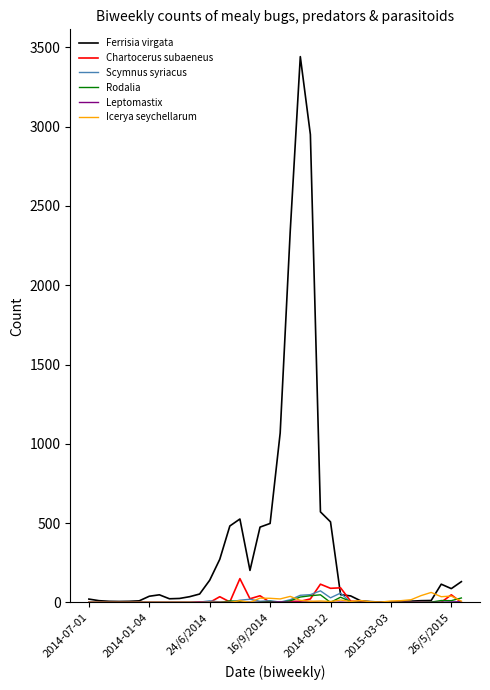

Which series has the largest total across all categories?

Ferrisia virgata